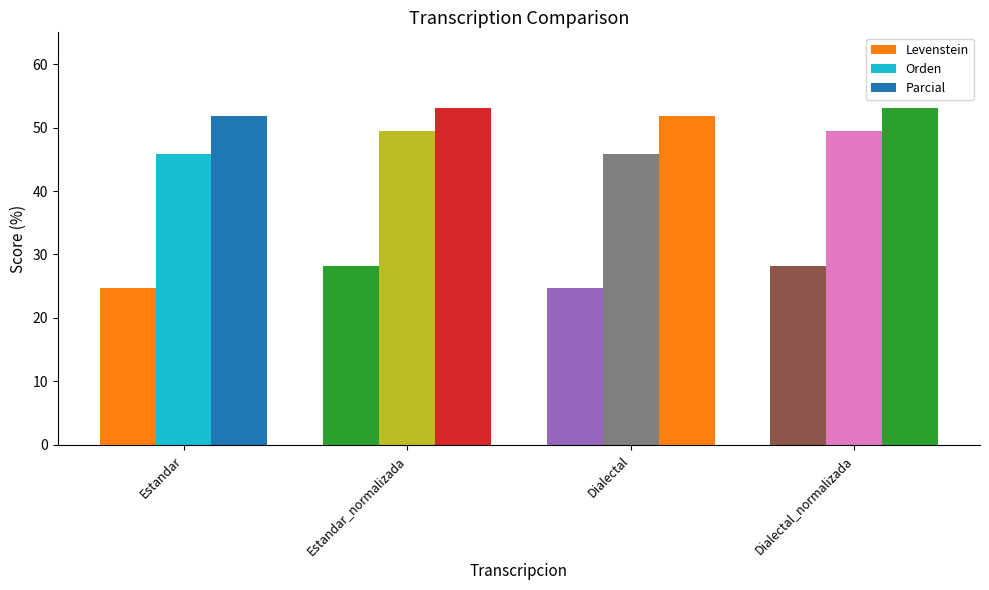

What is the total value across all series at Estandar?

122.3